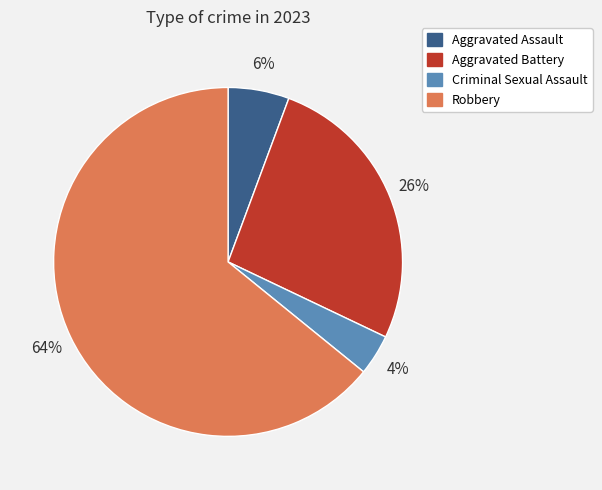

Is there a majority slice in this chart?

Yes